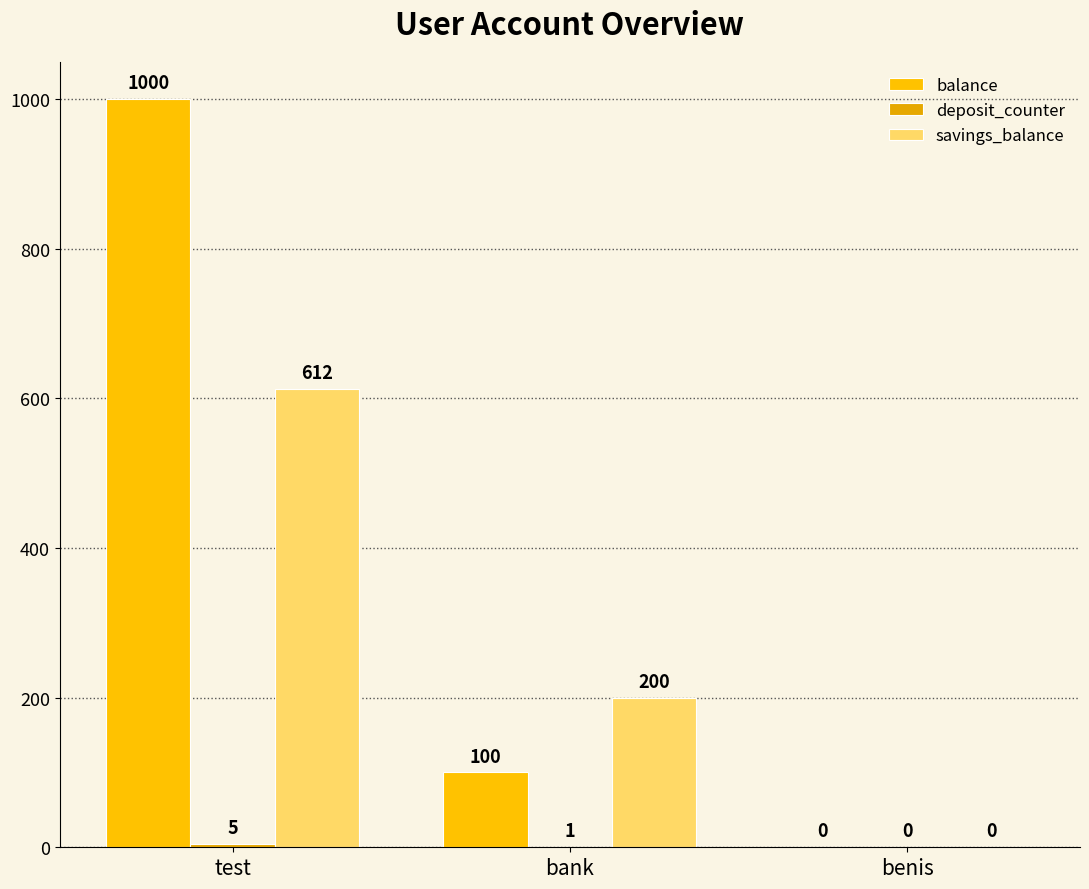

Count the number of categories in the chart.

3